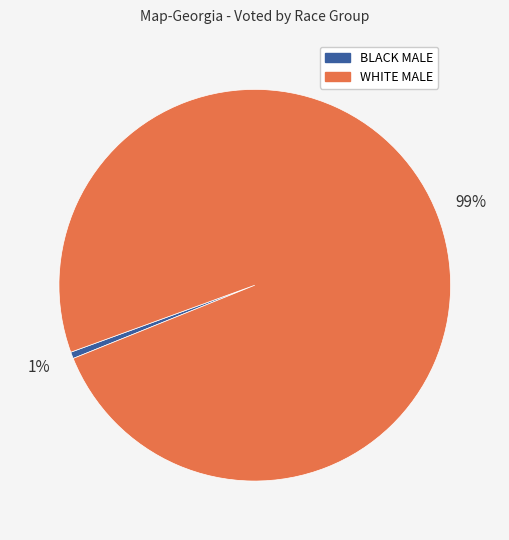

Is there any slice that represents more than half of the pie?

Yes